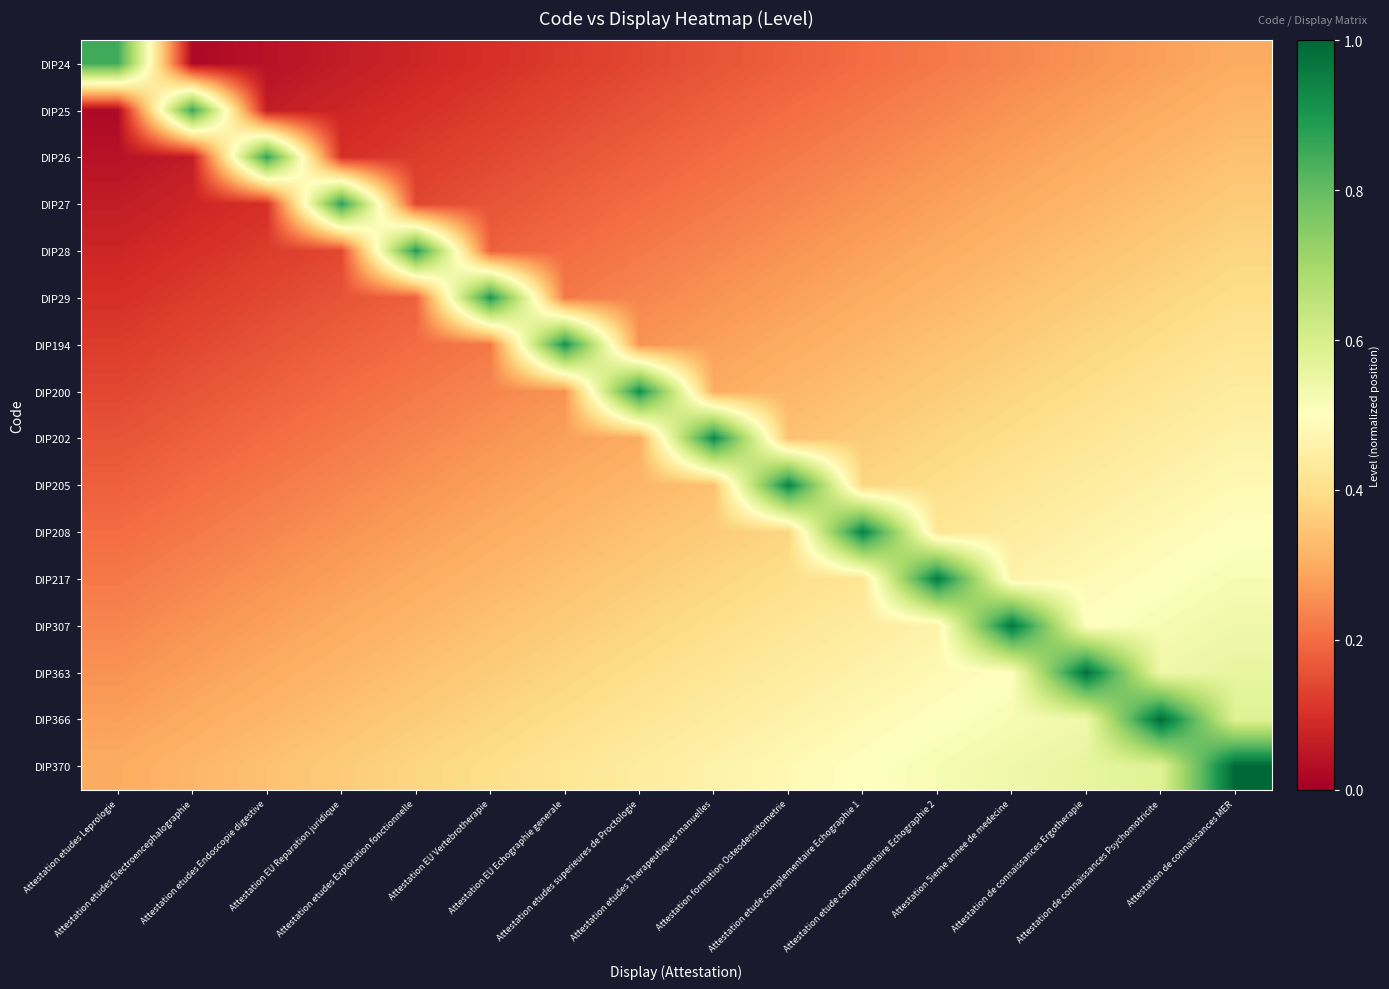

How many data points does each series have?

16